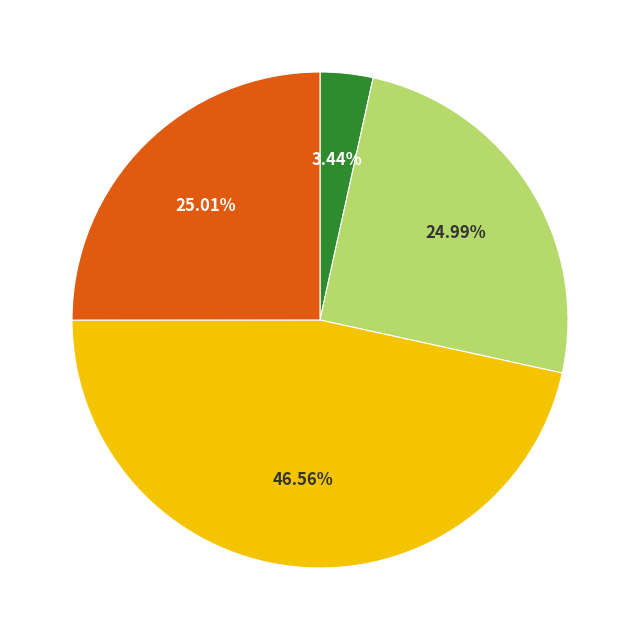

Does any single category account for the majority?

No